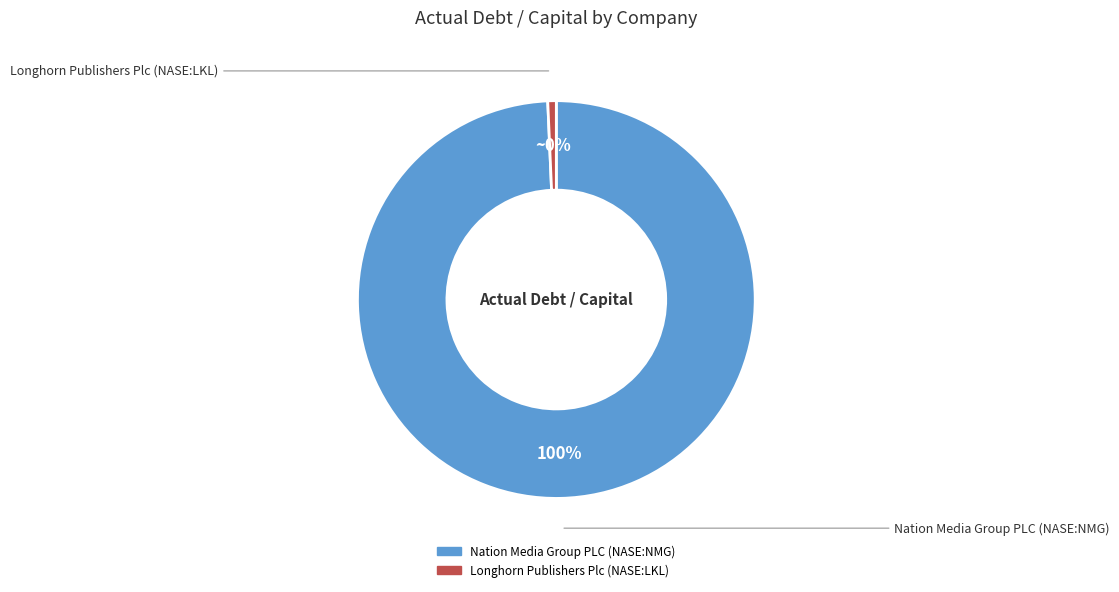

Combined, do Nation Media Group PLC (NASE:NMG) and Longhorn Publishers Plc (NASE:LKL) account for over 50%?

Yes